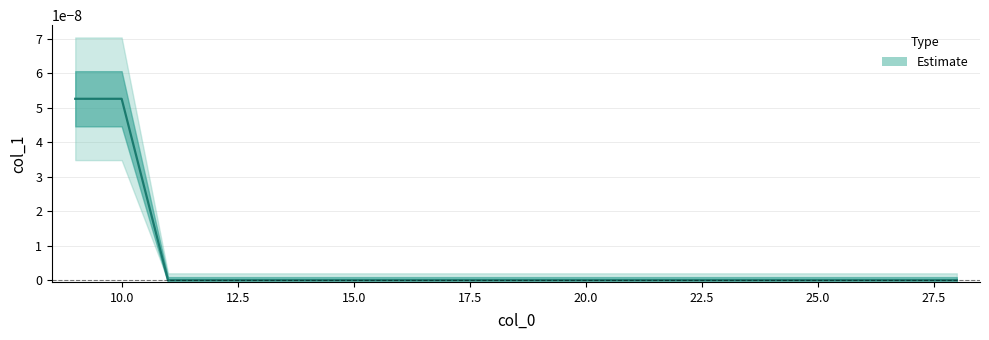

True or false: the data shows 0.0 at 13.

True